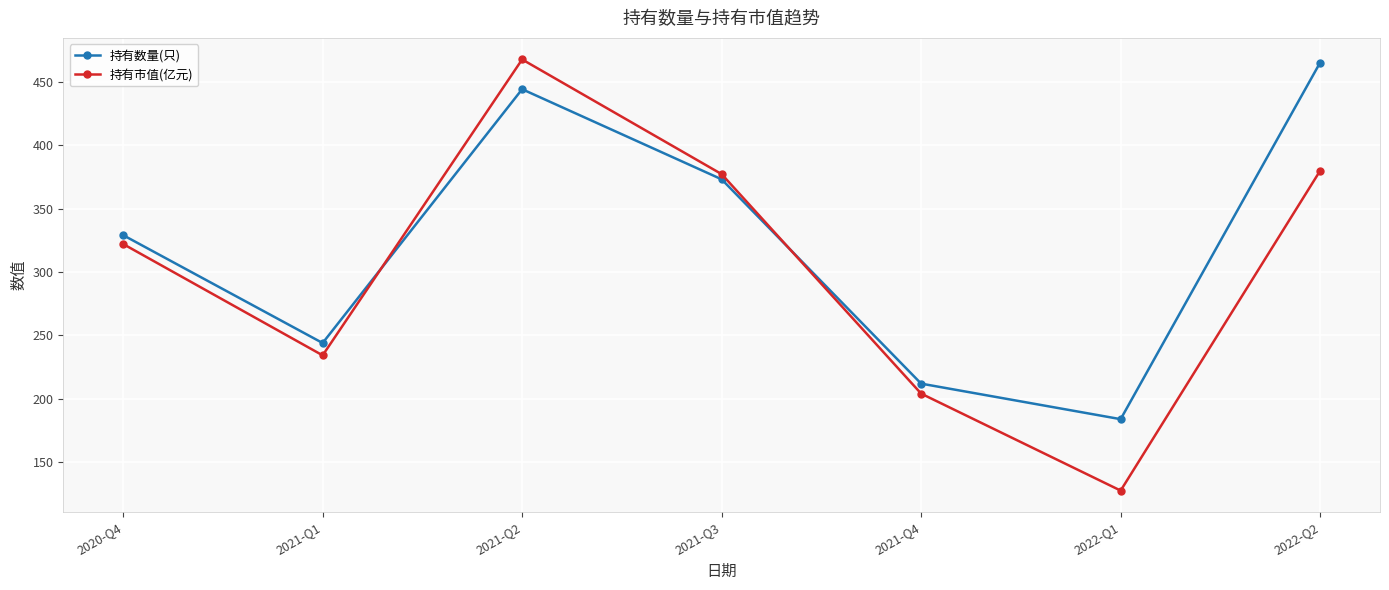

Rank the categories by 持有数量(只) value from lowest to highest.

2022-Q1, 2021-Q4, 2021-Q1, 2020-Q4, 2021-Q3, 2021-Q2, 2022-Q2